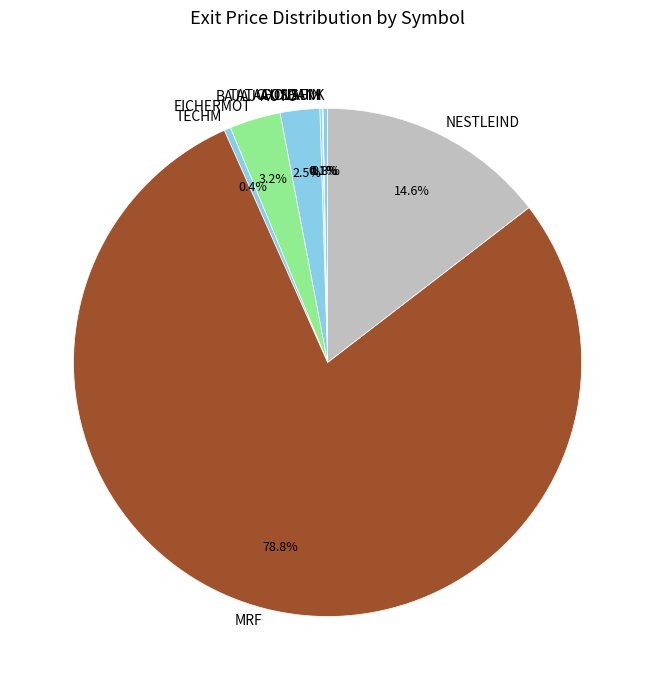

What is the largest slice in the pie chart?

MRF